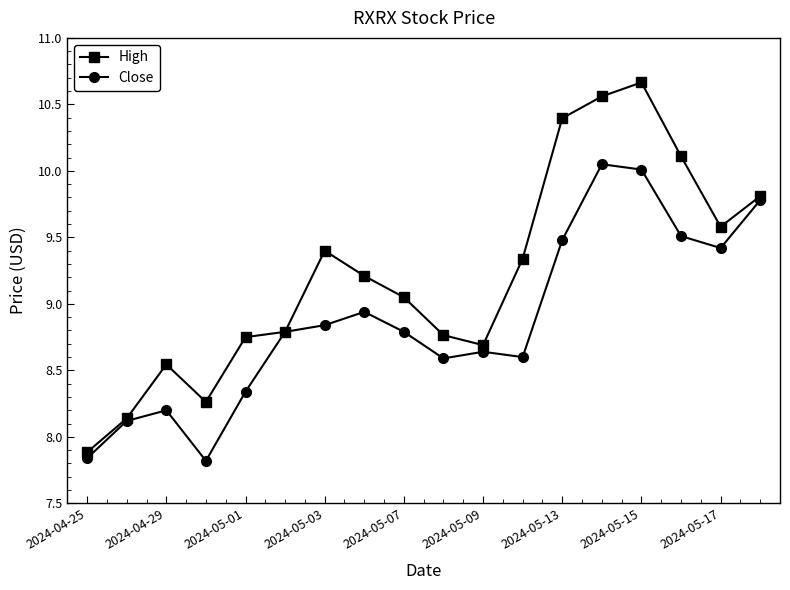

Which series has the largest total across all categories?

High